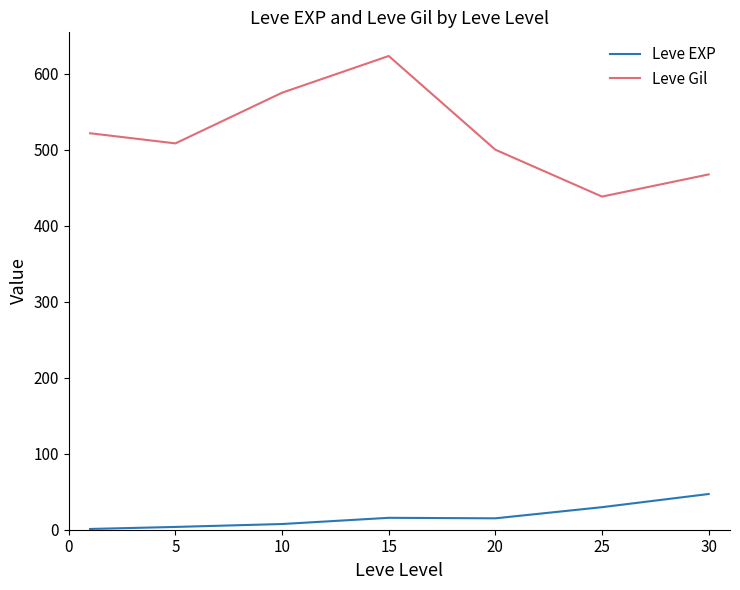

Which series has the largest range (max minus min)?

Leve Gil